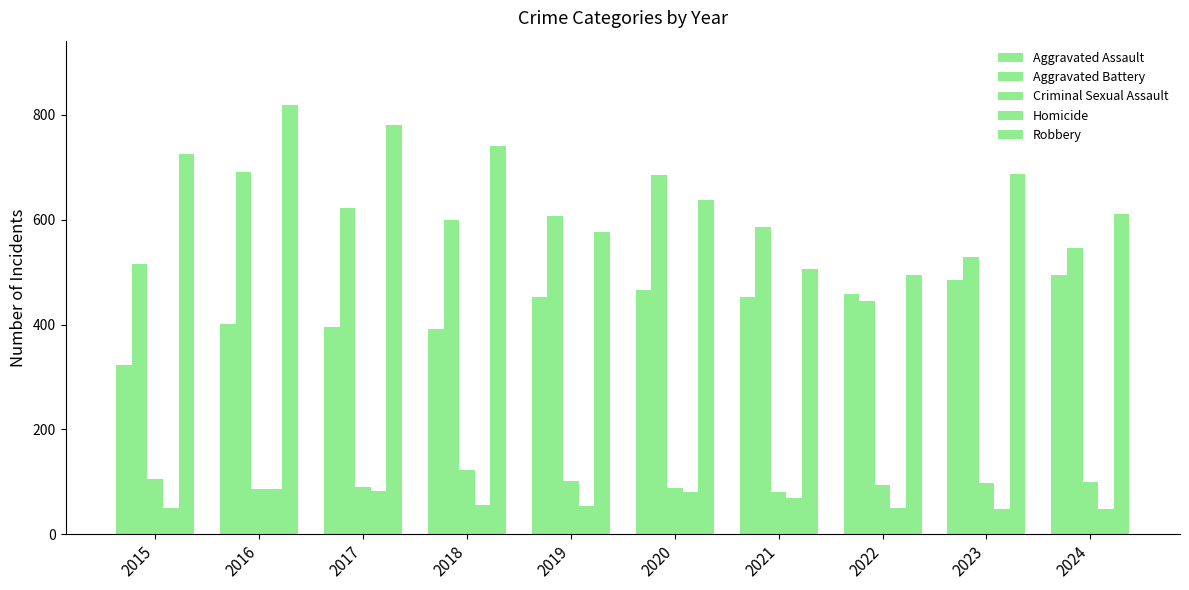

Reading right to left, list all the values displayed in this chart.

Aggravated Assault: 494	486	458	452	466	452	392	396	402	323
Aggravated Battery: 546	529	446	587	686	608	600	623	691	515
Criminal Sexual Assault: 100	98	93	81	89	102	123	91	87	105
Homicide: 48	48	50	69	81	53	56	82	87	50
Robbery: 611	687	495	506	637	577	741	780	819	726